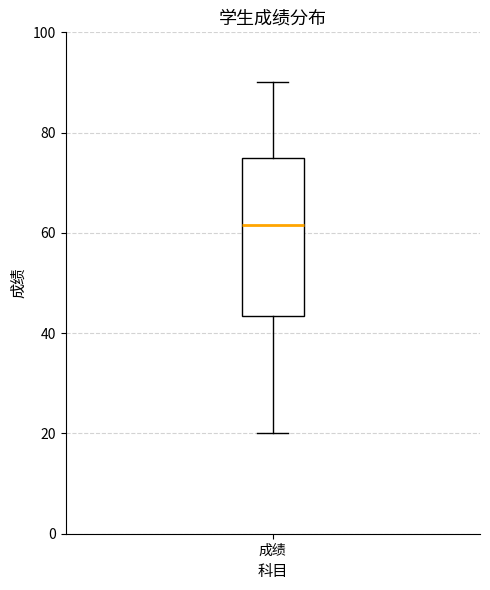

Read this box plot against the y-axis: the position of the median line, the range covered by the box, and the ends of both whiskers. The values are not printed on the chart, so give them approximately, as read against the axis.

median 62, box 44 to 76, whiskers 20 to 90